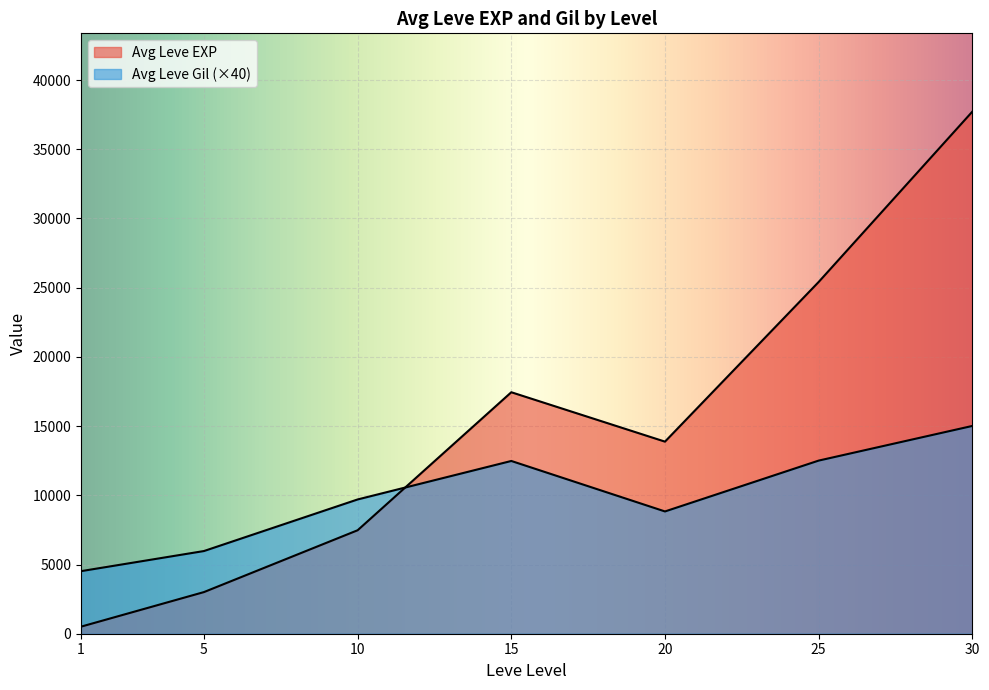

How many lines are shown in the chart?

2